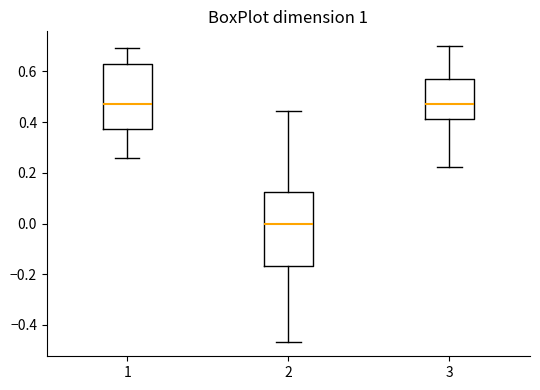

Comparing the boxes themselves (not the whiskers), which one is the tallest?

2